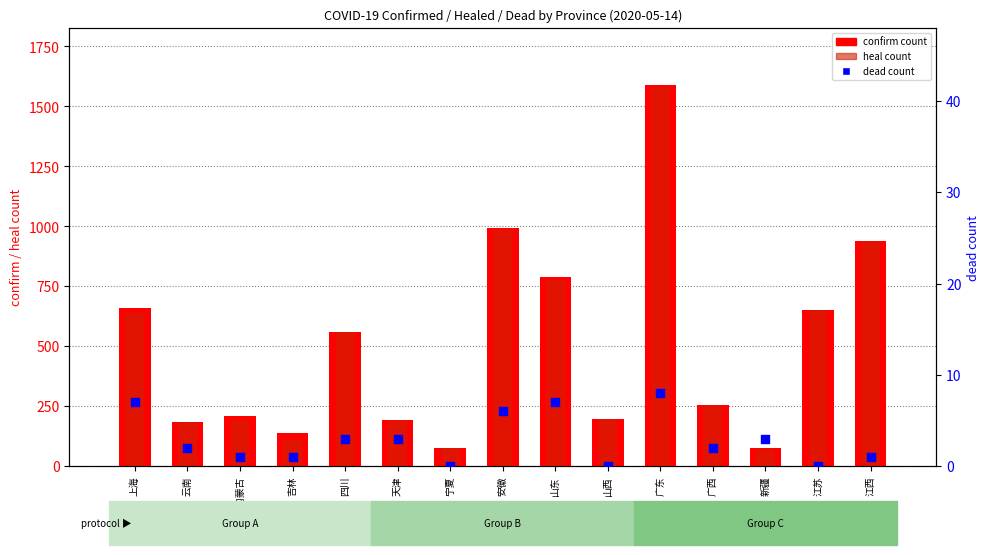

Is the value of dead at 江西 greater than the value of confirm at 吉林?

No